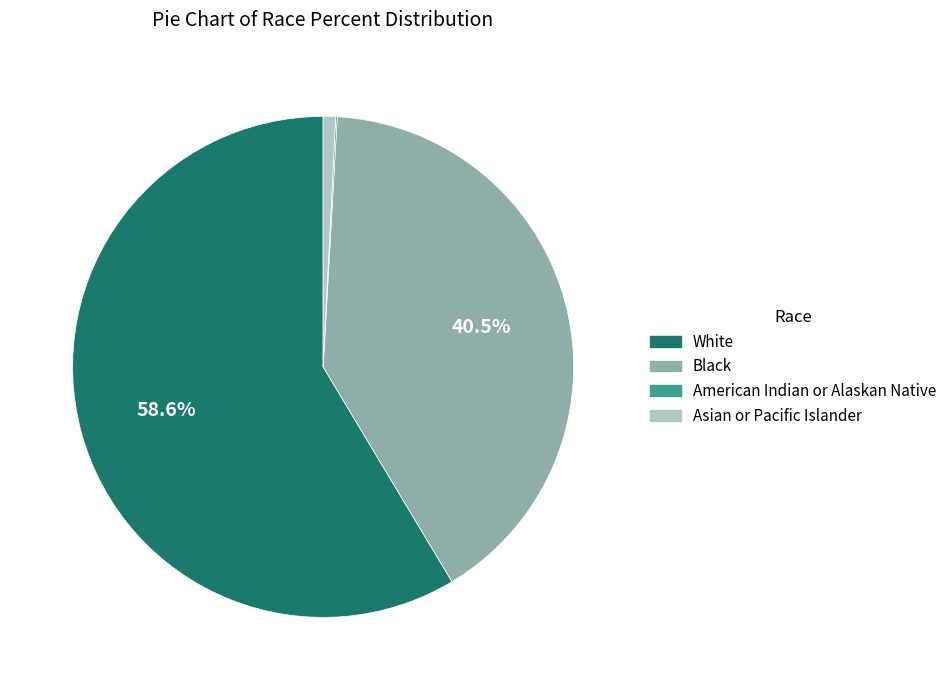

The White slice represents 68% of the pie. True or false?

False